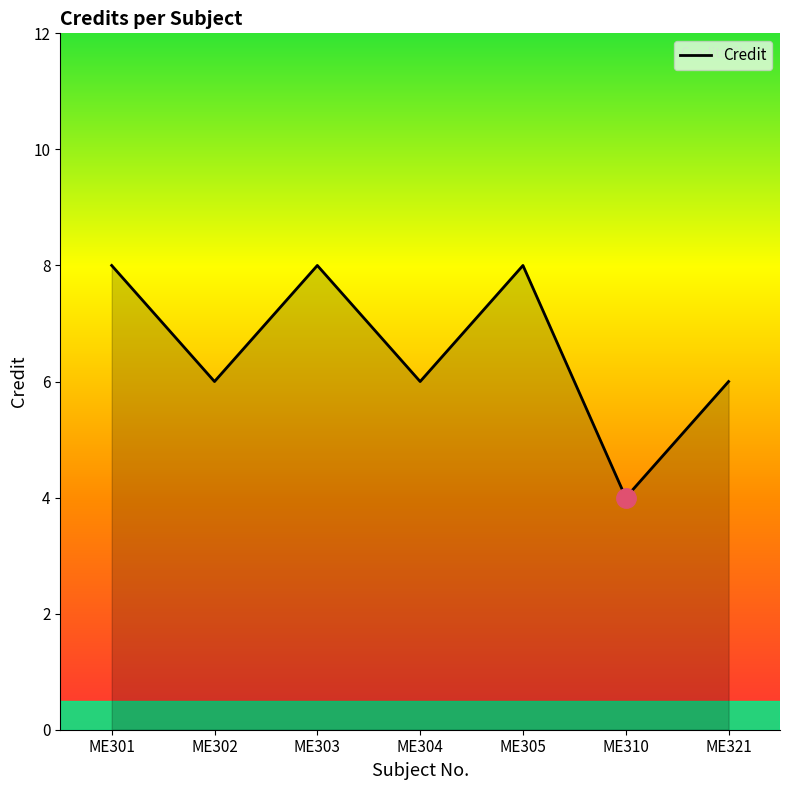

Count the values in the range 6 to 8.

6